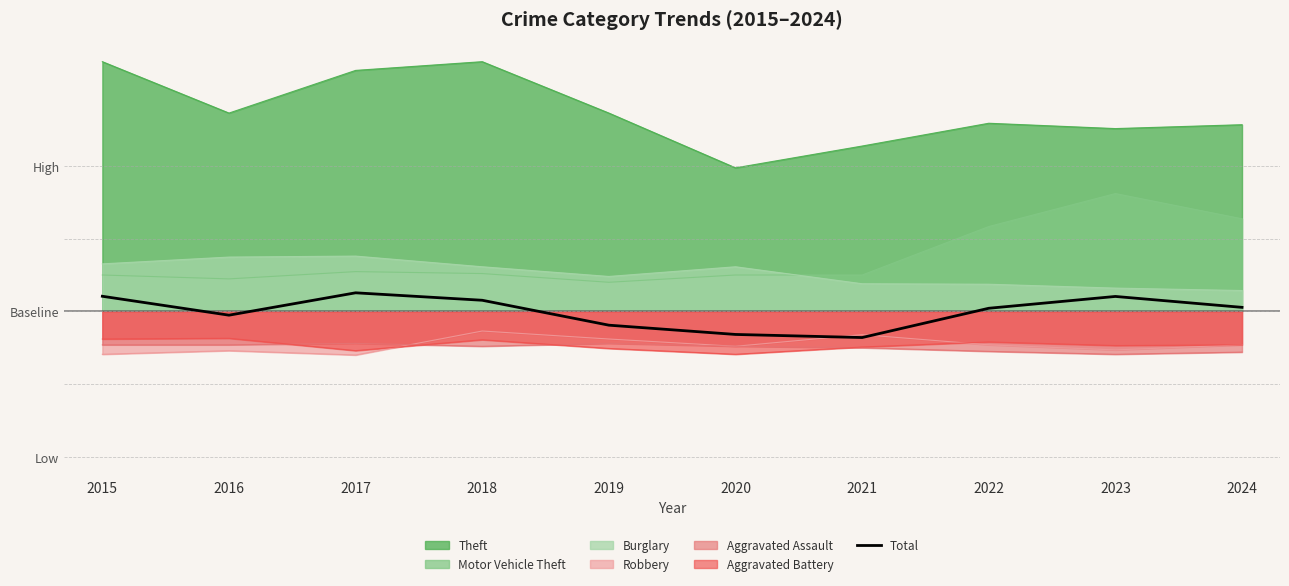

Reading right to left, what are all the values shown in this chart?

2024=203.3	2023=212.3	2022=202.6	2021=178.4	2020=181.0	2019=188.6	2018=209.2	2017=215.3	2016=196.9	2015=212.5